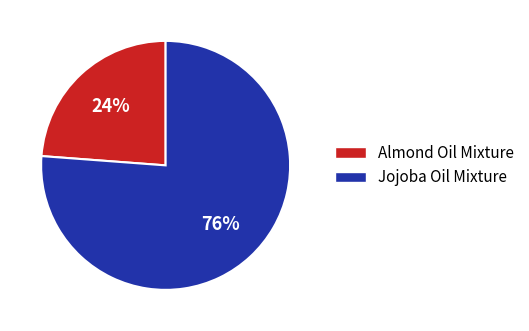

To the nearest percent, what is the average slice percentage?

50%